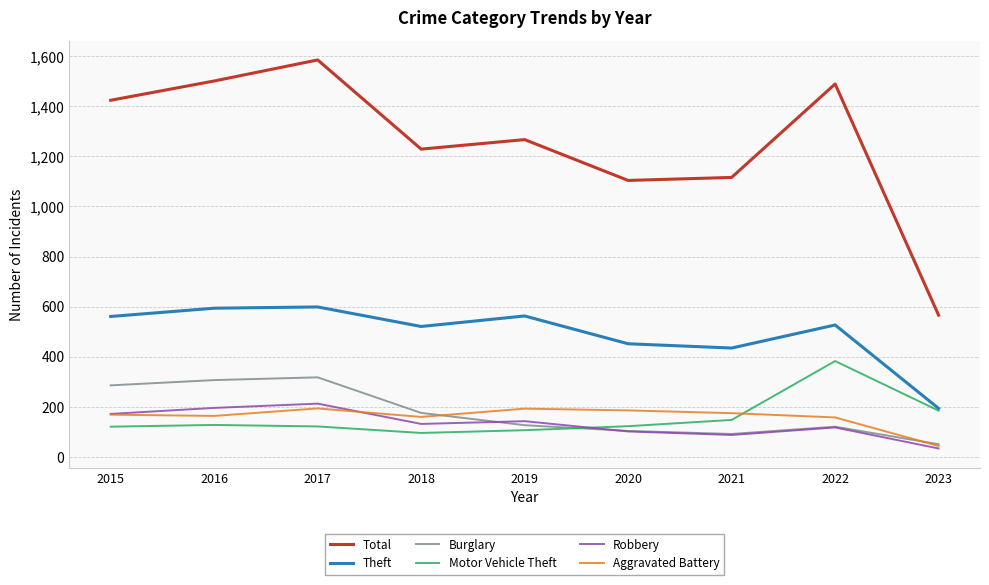

How many lines are shown in the chart?

6